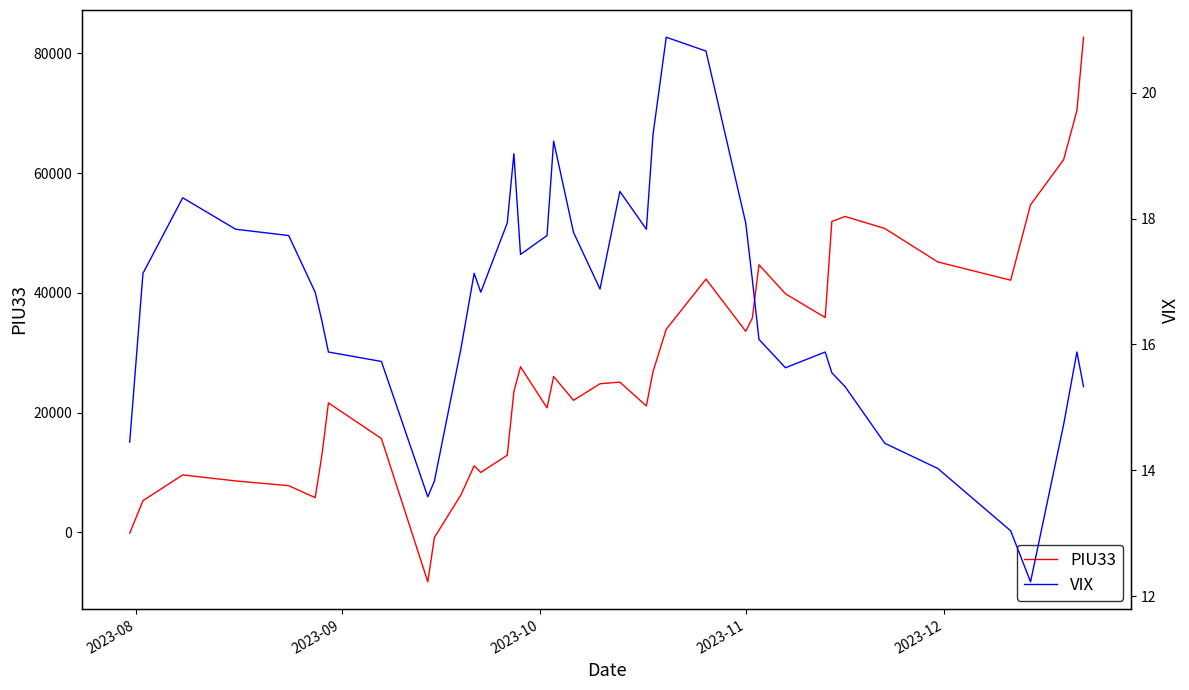

What is the minimum value for PIU33?

-8269